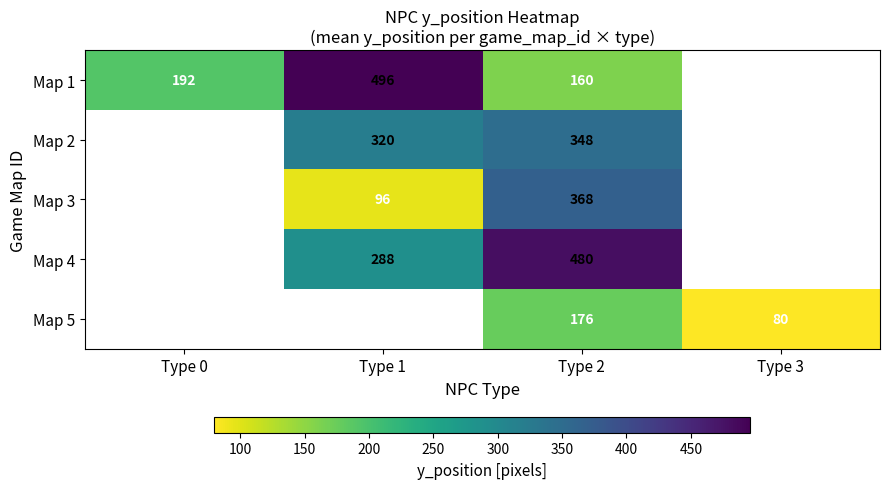

Is it true that Map 5 equals 44 at Type 3?

False